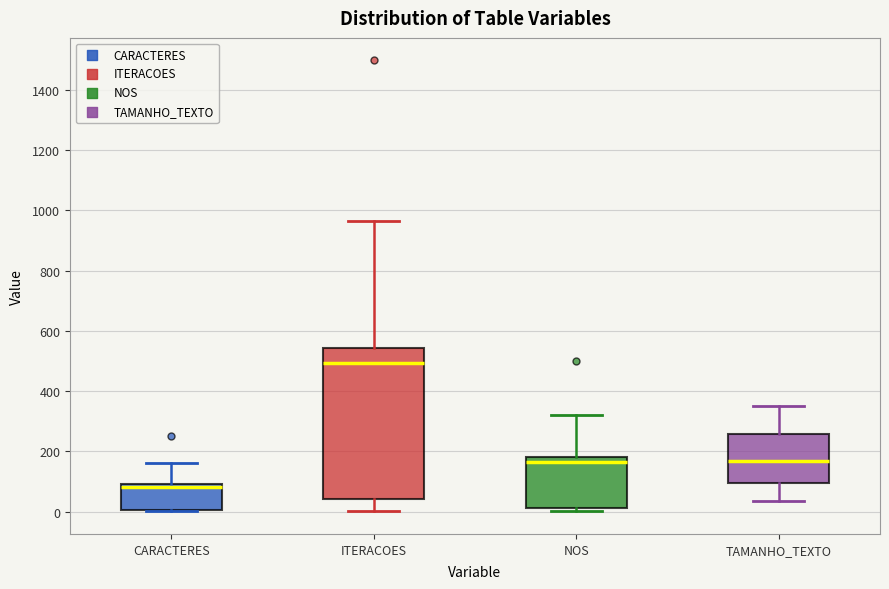

Reading left to right, transcribe this box plot: for each box, give where its median line is, the range the box spans, and where its two whiskers end, as read against the y-axis. The values are not printed on the chart, so give them approximately, as read against the axis.

CARACTERES: median 80, box 0 to 100, whiskers 0 (just below the box's lower edge) to 160
ITERACOES: median 500, box 40 to 540, whiskers 0 to 960
NOS: median 160, box 20 to 180, whiskers 0 to 320
TAMANHO_TEXTO: median 160, box 100 to 260, whiskers 40 to 340